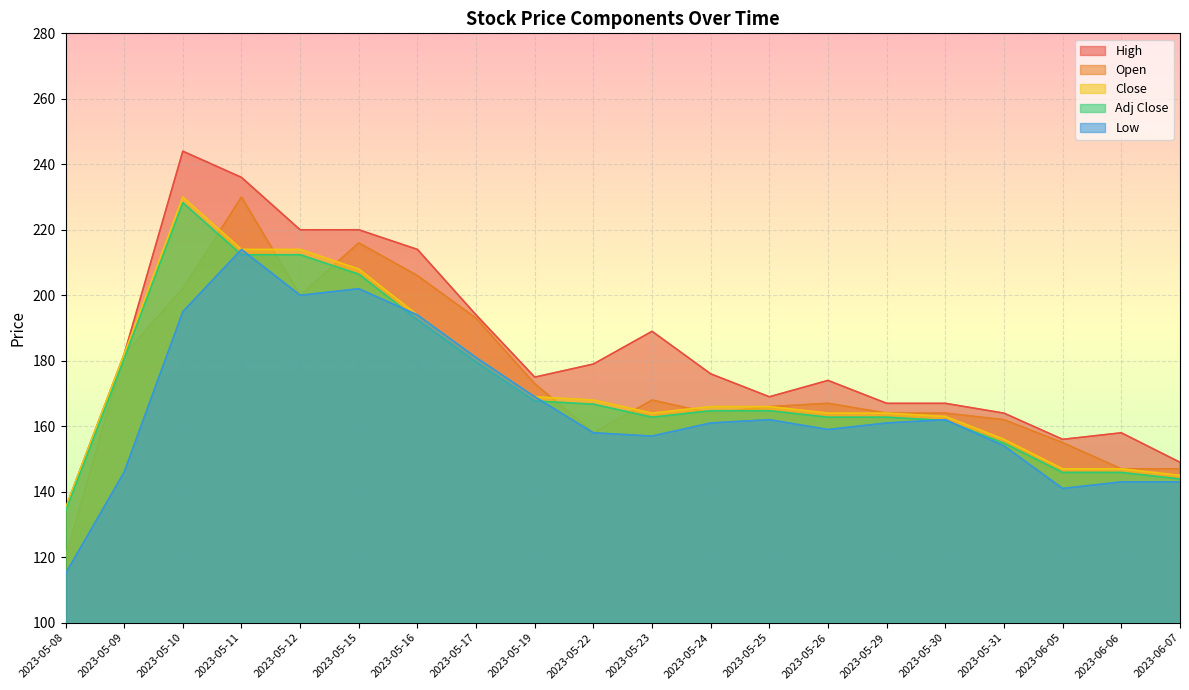

What is the sum of all Close values?

3477.0